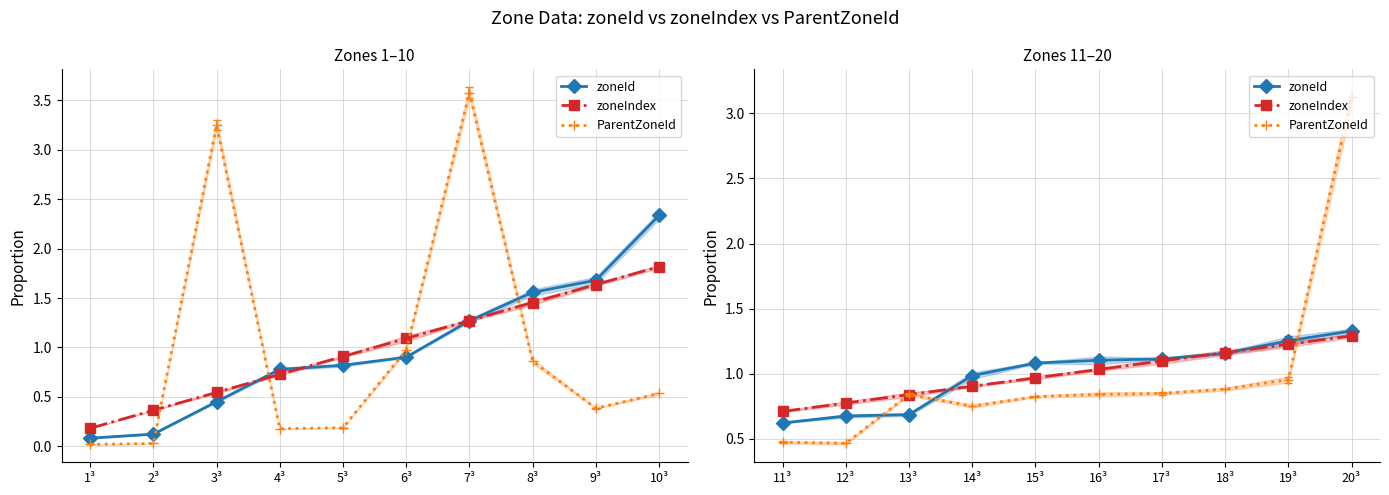

Is it true that zoneId equals 1.5 at 8³?

False